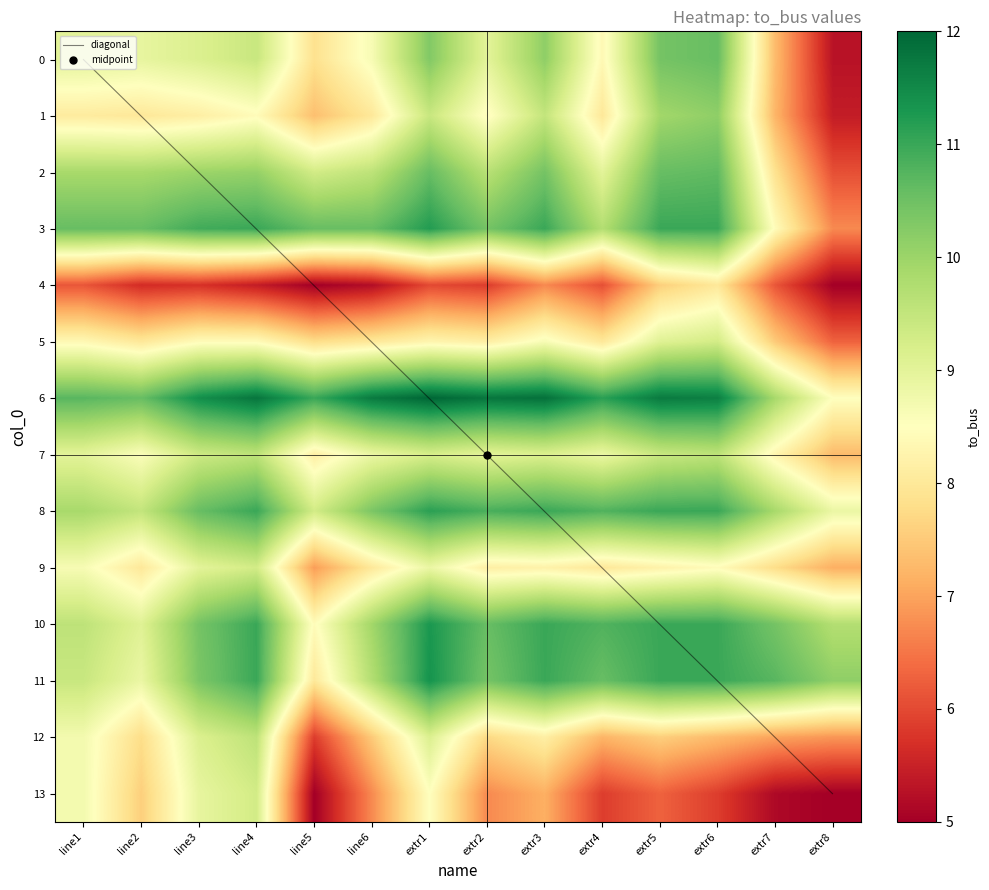

The diagonal series shows 6 at extr5. True or false?

False